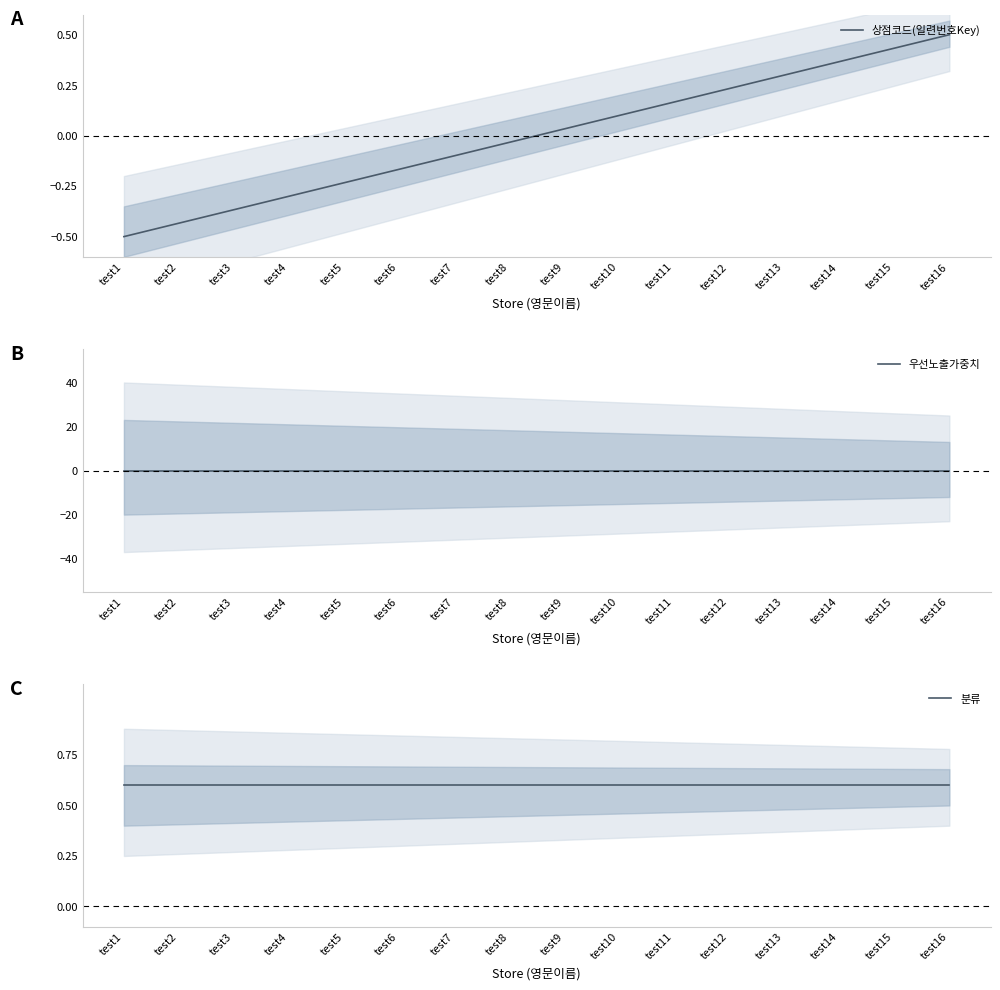

Reading left to right, list all the values displayed in this chart.

상점코드(일련번호Key): test1=-0.5	test2=-0.4	test3=-0.4	test4=-0.3	test5=-0.2	test6=-0.2	test7=-0.1	test8=-0.0	test9=0.0	test10=0.1	test11=0.2	test12=0.2	test13=0.3	test14=0.4	test15=0.4	test16=0.5
우선노출가중치: test1=0.0	test2=0.0	test3=0.0	test4=0.0	test5=0.0	test6=0.0	test7=0.0	test8=0.0	test9=0.0	test10=0.0	test11=0.0	test12=0.0	test13=0.0	test14=0.0	test15=0.0	test16=0.0
분류: test1=0.6	test2=0.6	test3=0.6	test4=0.6	test5=0.6	test6=0.6	test7=0.6	test8=0.6	test9=0.6	test10=0.6	test11=0.6	test12=0.6	test13=0.6	test14=0.6	test15=0.6	test16=0.6